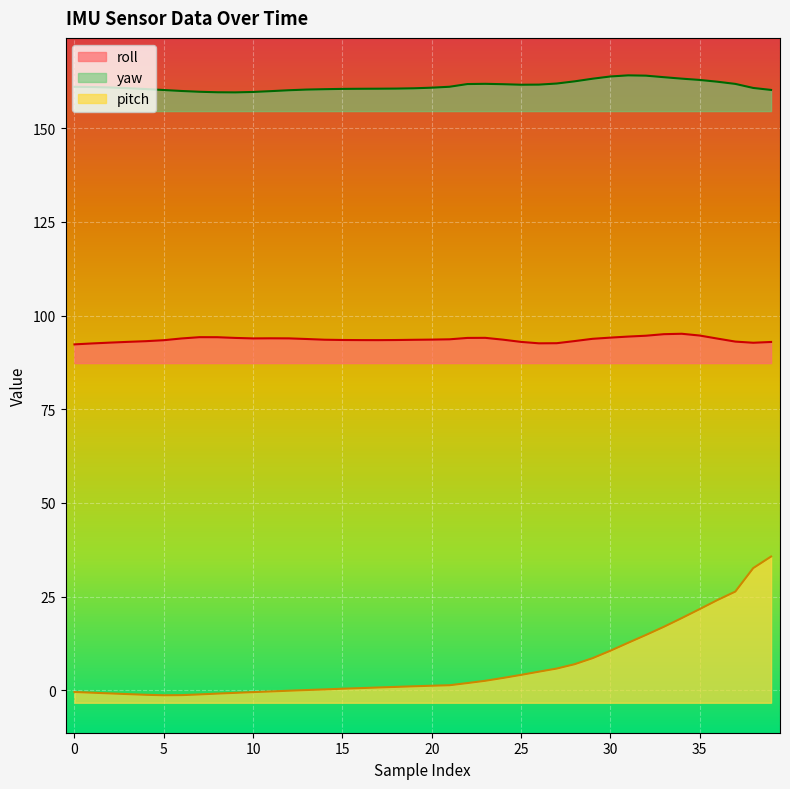

Between 11 and 16, which series saw the biggest shift?

pitch